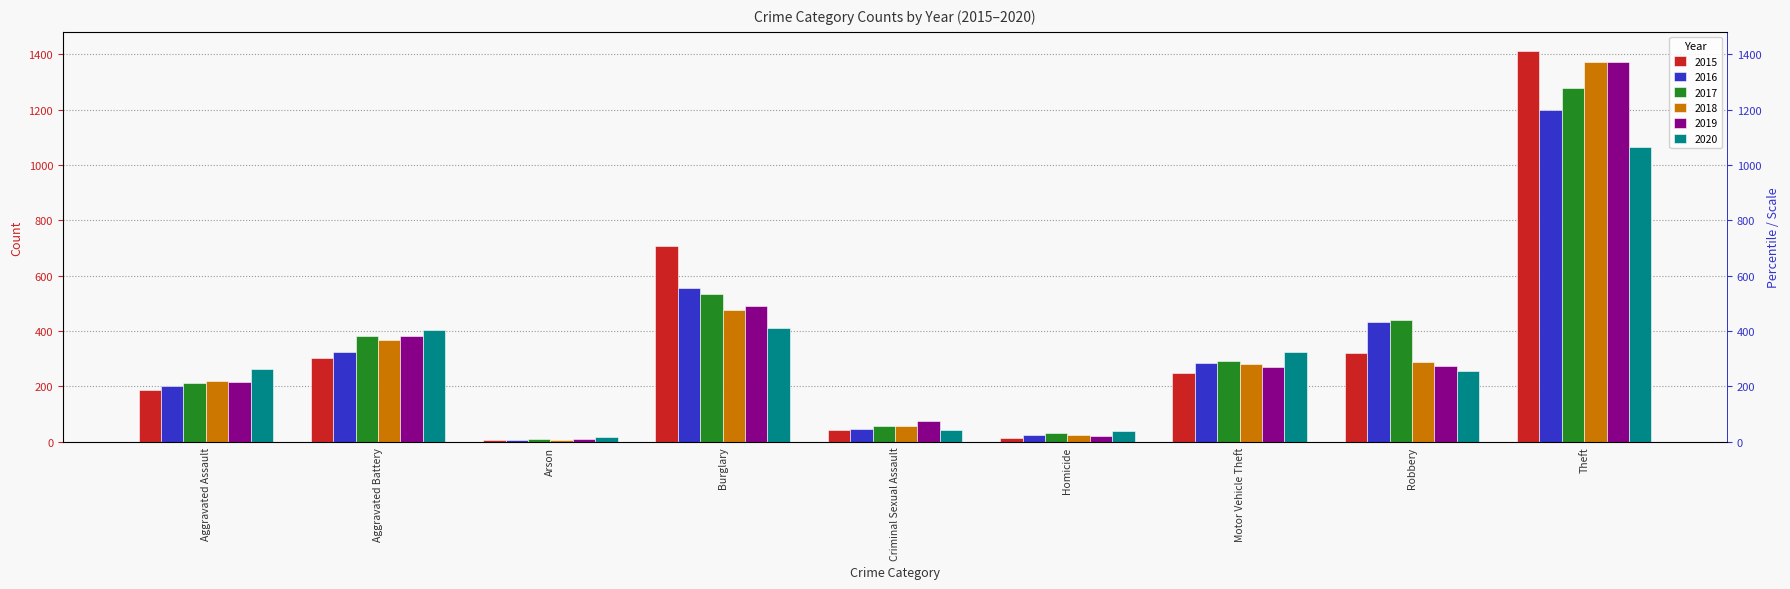

How many values in the 2016 series are below 284?

4